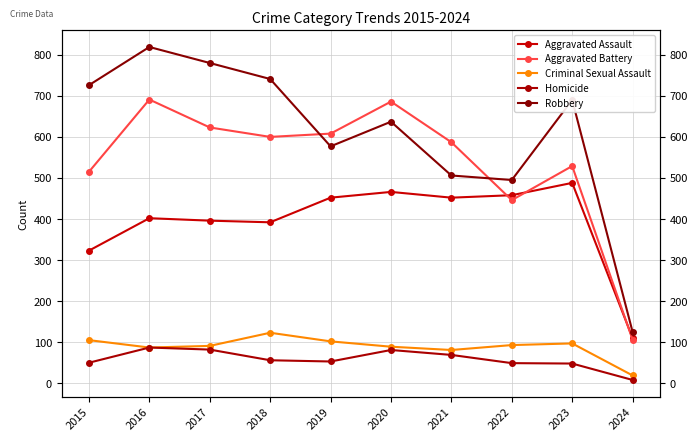

Does the chart have visible grid lines?

Yes